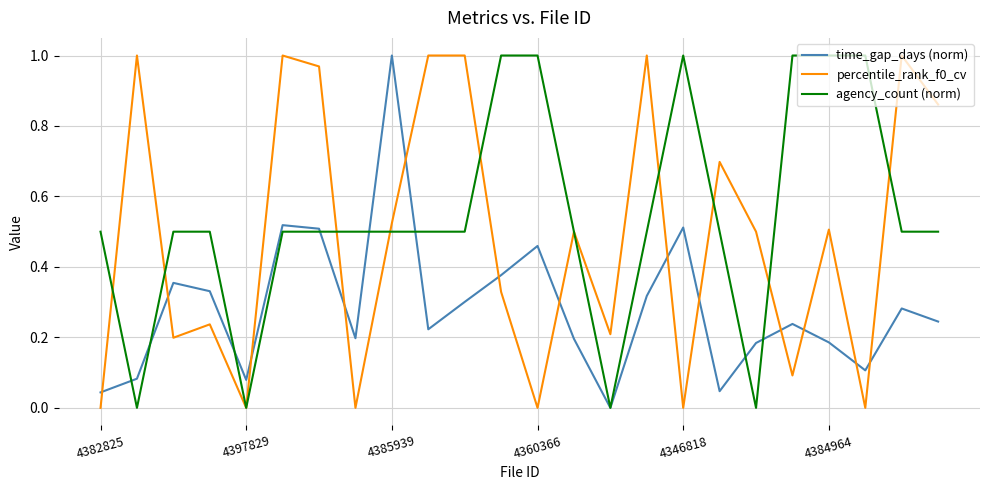

Does the chart display data point markers on the line(s)?

No